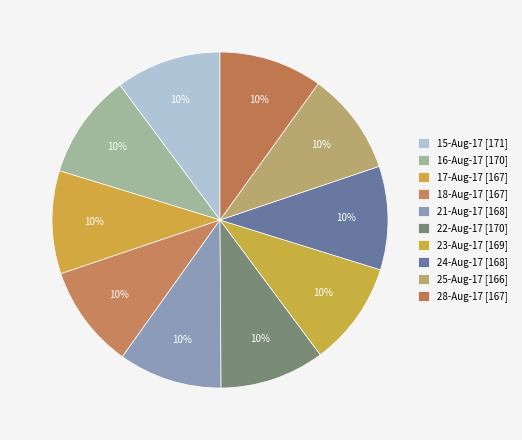

To the nearest percent, what portion does 16-Aug-17 represent?

10%